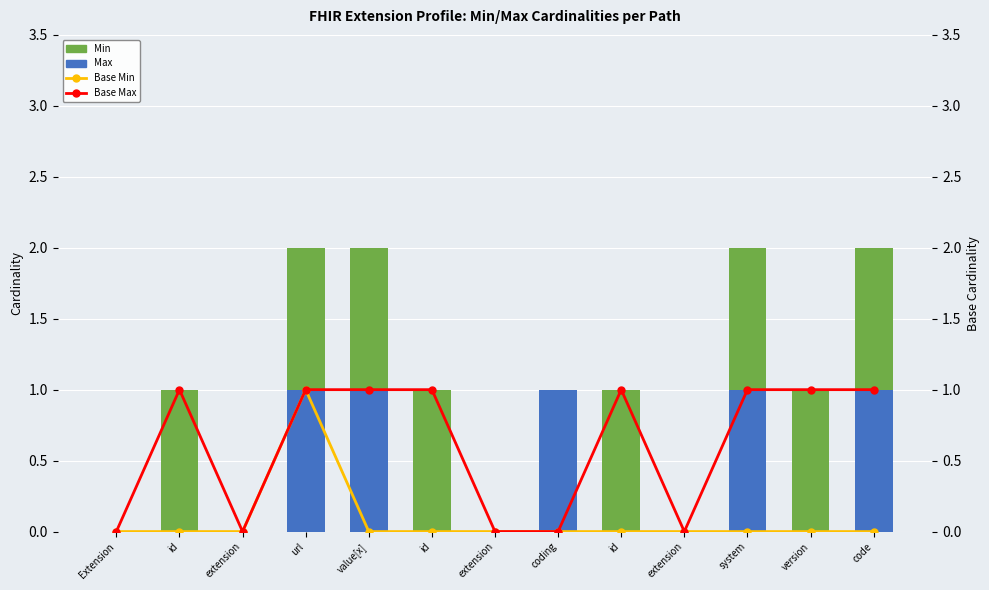

What is the value of the Max bar at the 12th from the left?

1